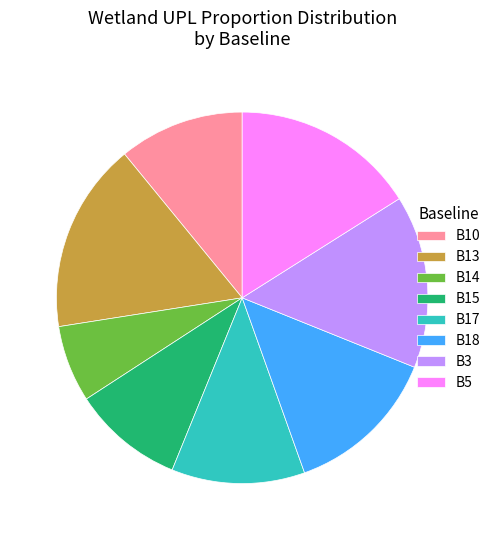

Count the number of slices in the pie.

8